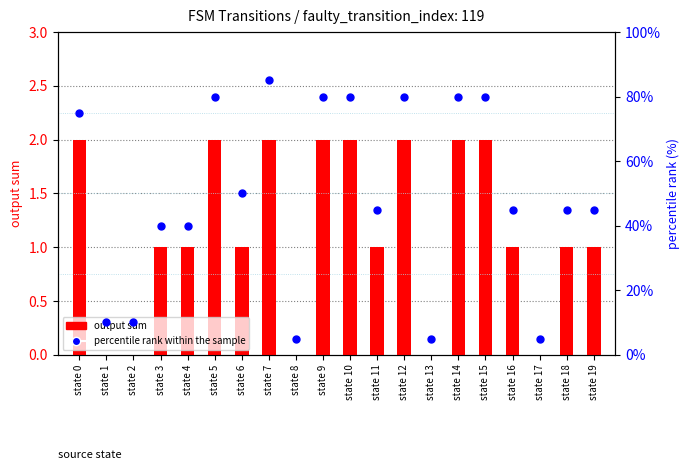

List the labels in order of output sum value, smallest first.

state 1, state 2, state 8, state 13, state 17, state 3, state 4, state 6, state 11, state 16, state 18, state 19, state 0, state 5, state 7, state 9, state 10, state 12, state 14, state 15